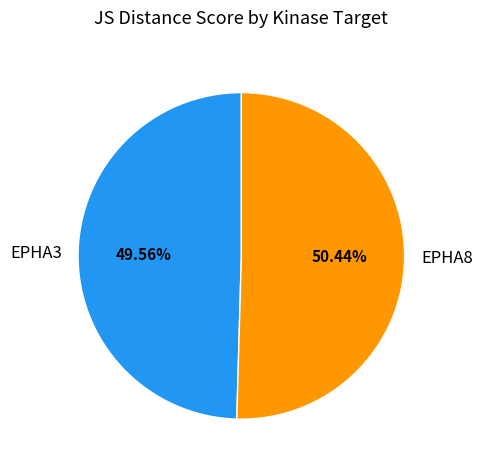

True or false: EPHA8 accounts for 59% of the total.

False